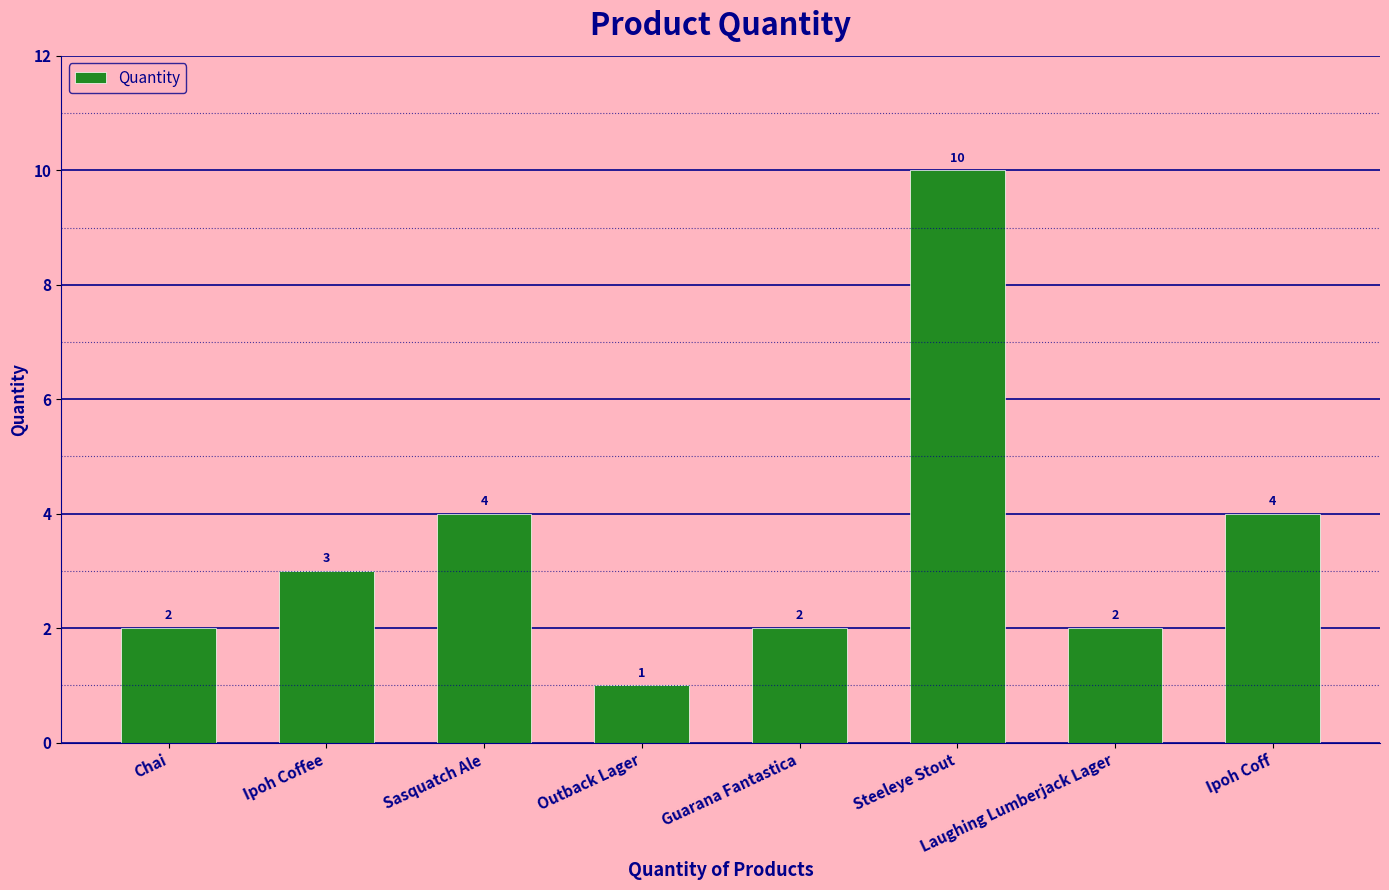

What position from the right is Chai?

8